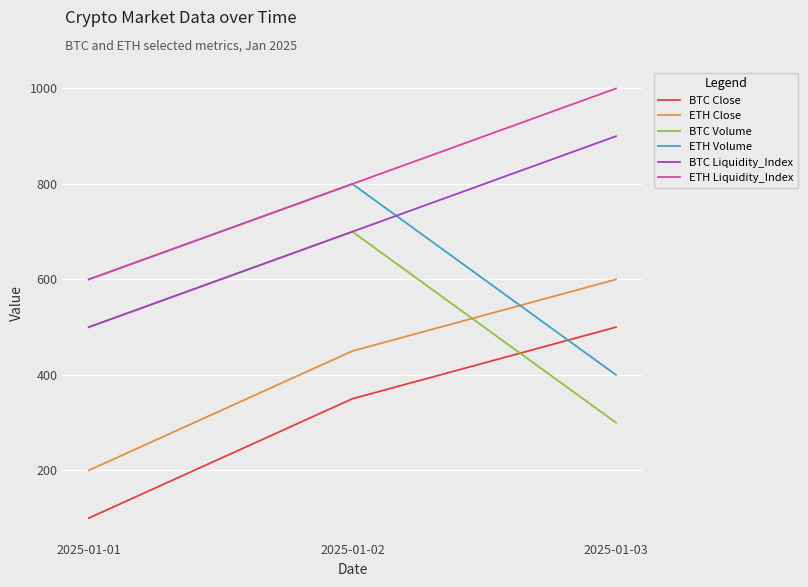

Reading right to left, transcribe all the data shown in this chart.

BTC Close: 2025-01-03=500	2025-01-02=350	2025-01-01=100
ETH Close: 2025-01-03=600	2025-01-02=450	2025-01-01=200
BTC Volume: 2025-01-03=300	2025-01-02=700	2025-01-01=500
ETH Volume: 2025-01-03=400	2025-01-02=800	2025-01-01=600
BTC Liquidity_Index: 2025-01-03=900	2025-01-02=700	2025-01-01=500
ETH Liquidity_Index: 2025-01-03=1000	2025-01-02=800	2025-01-01=600